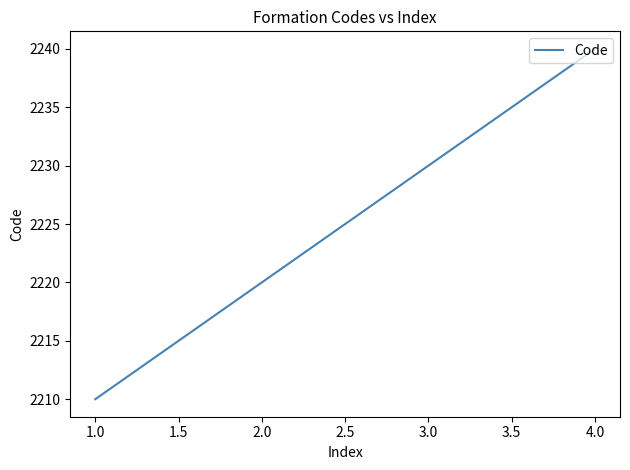

What value does the data have at 1.0?

2210